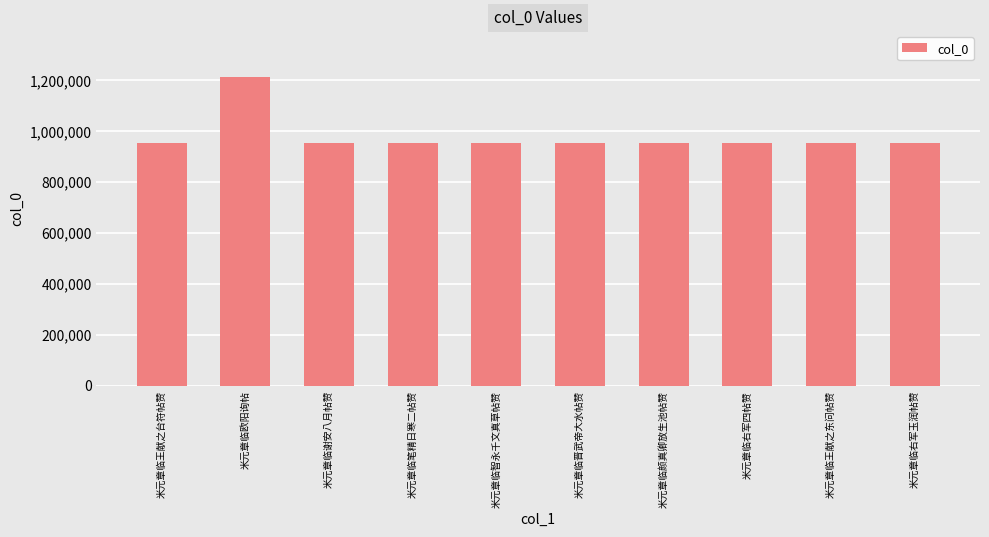

What is the sum of all values?

9770816